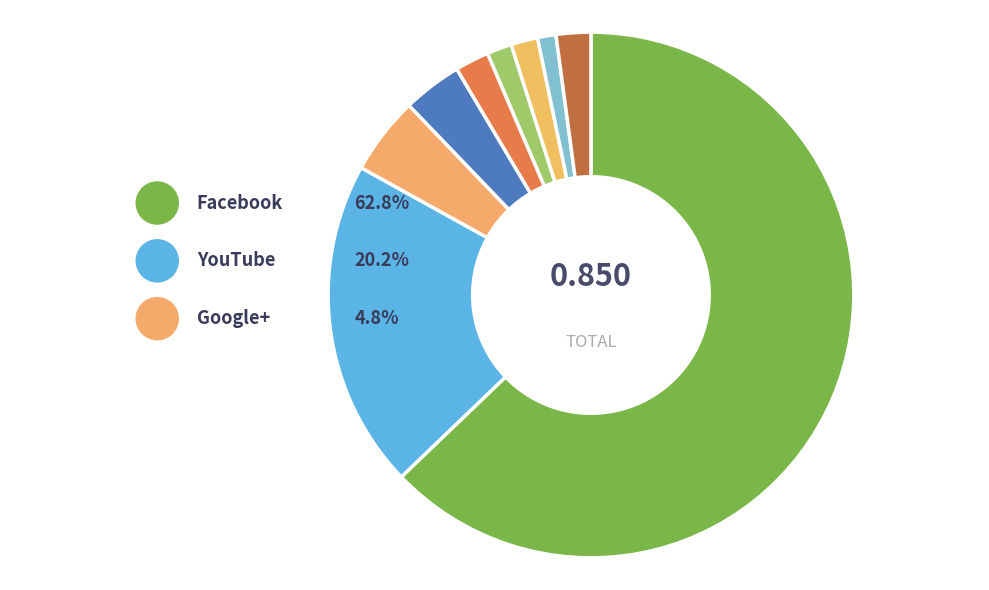

The Twitter slice represents 4% of the pie. True or false?

True